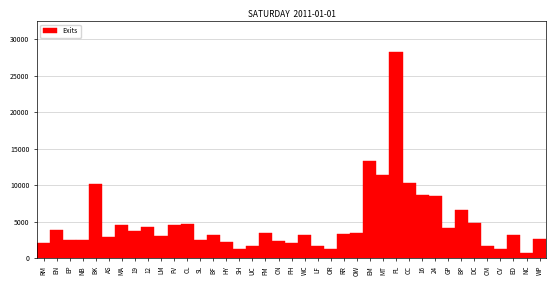

What is the sum of all values?

186314.8